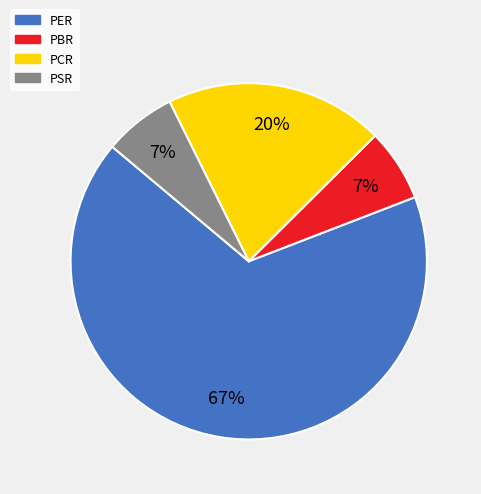

The PCR slice represents 20% of the pie. True or false?

True